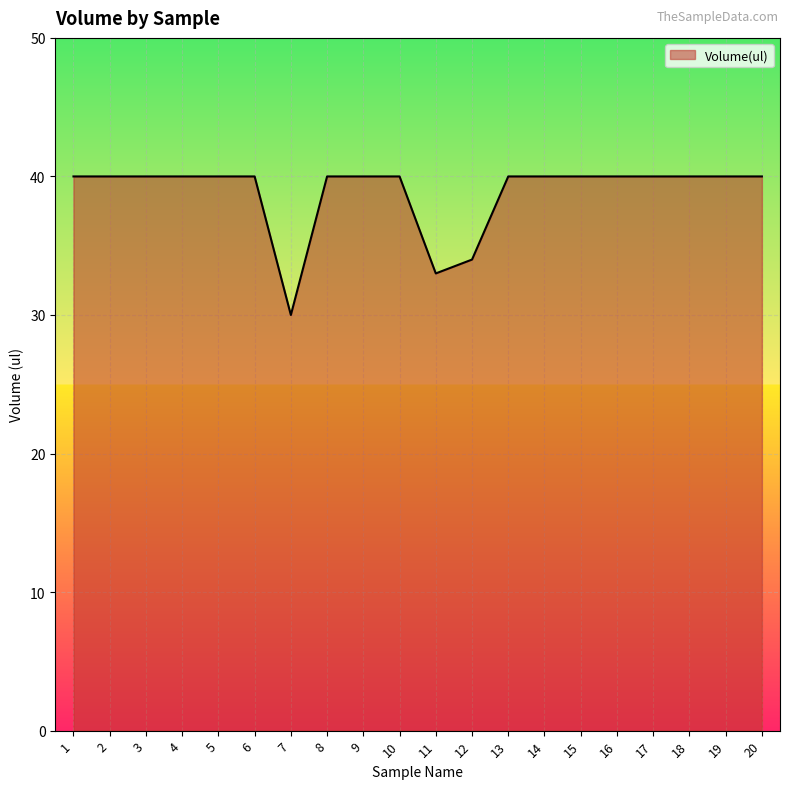

True or false: the data shows 34 at 12.

True